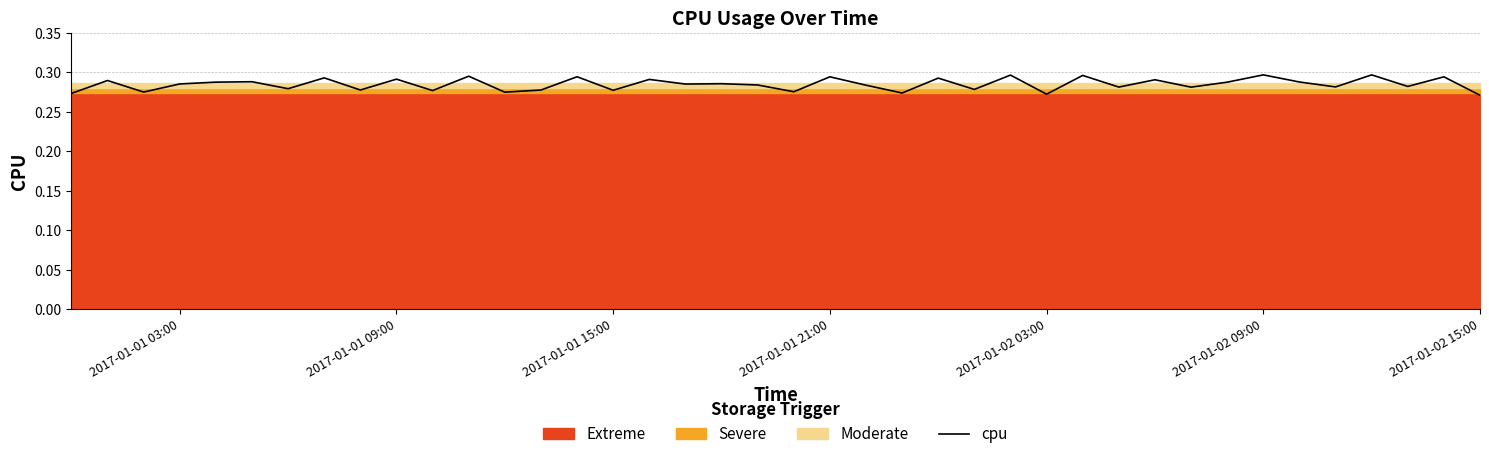

How many points are higher than both their immediate neighbors (excluding endpoints)?

16